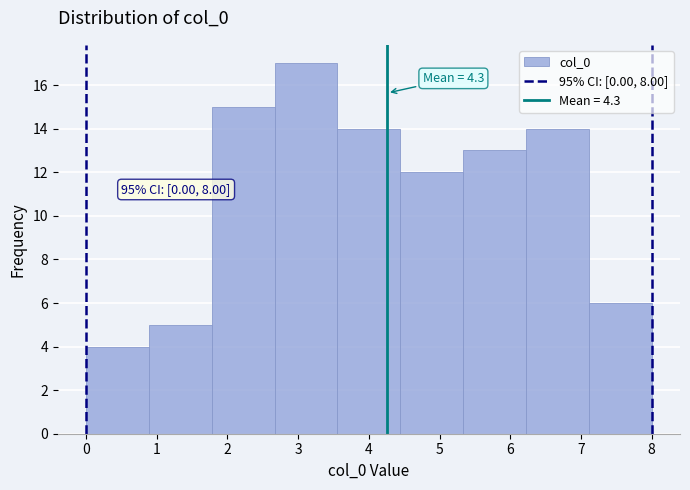

Which range on the x-axis has the tallest bar?

2.7 to 3.6